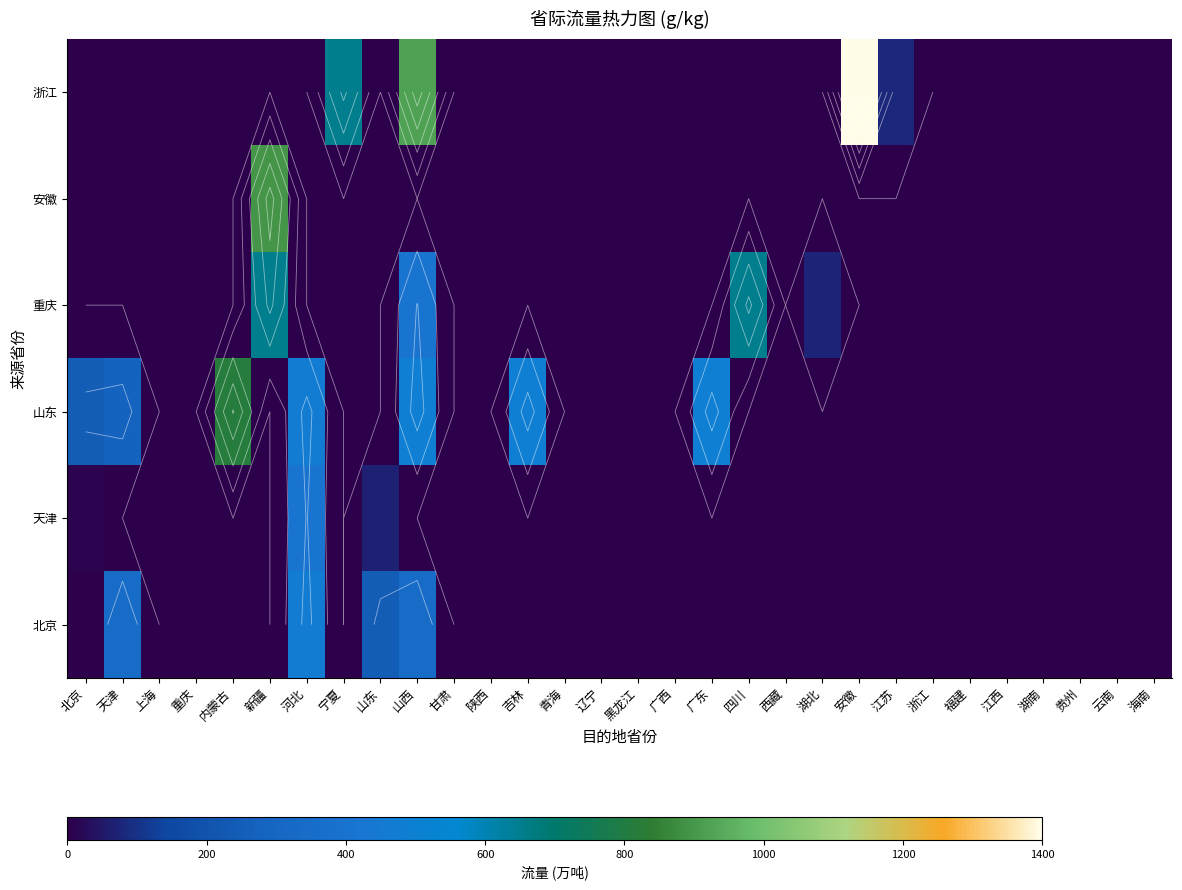

The value of 山东 at 内蒙古 is 440.9. True or false?

False